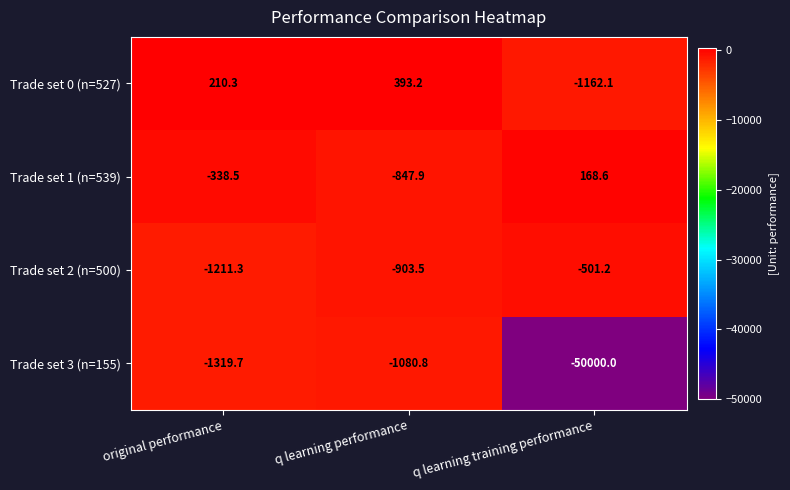

How many data points in Trade set 2 (n=500) are above -903?

1